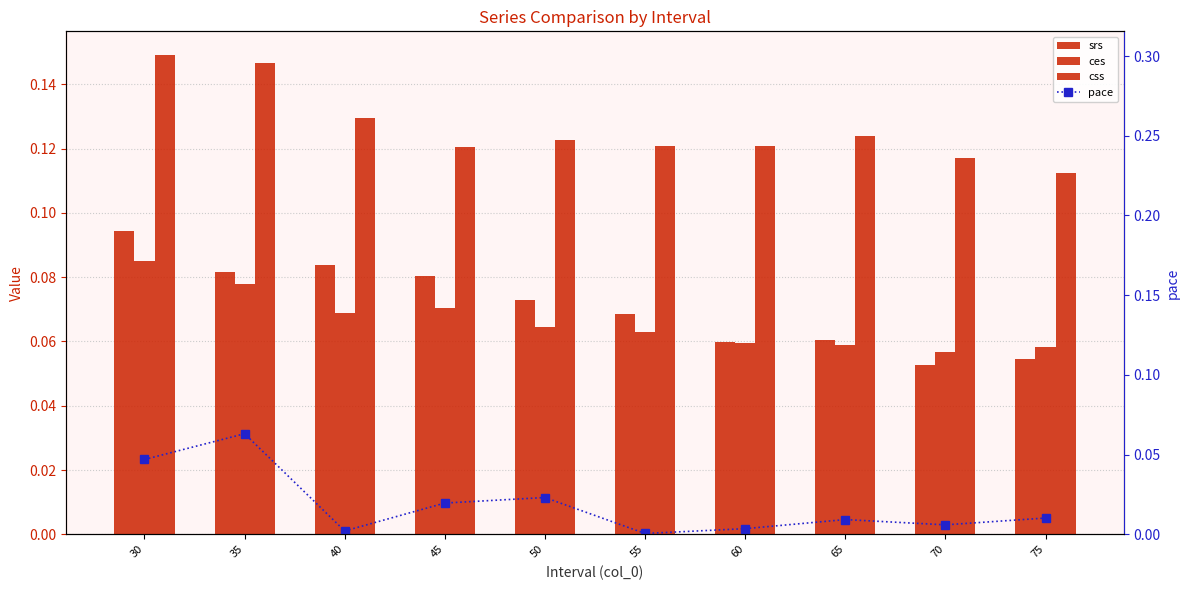

Count the srs values in the range 0 to 1.

10